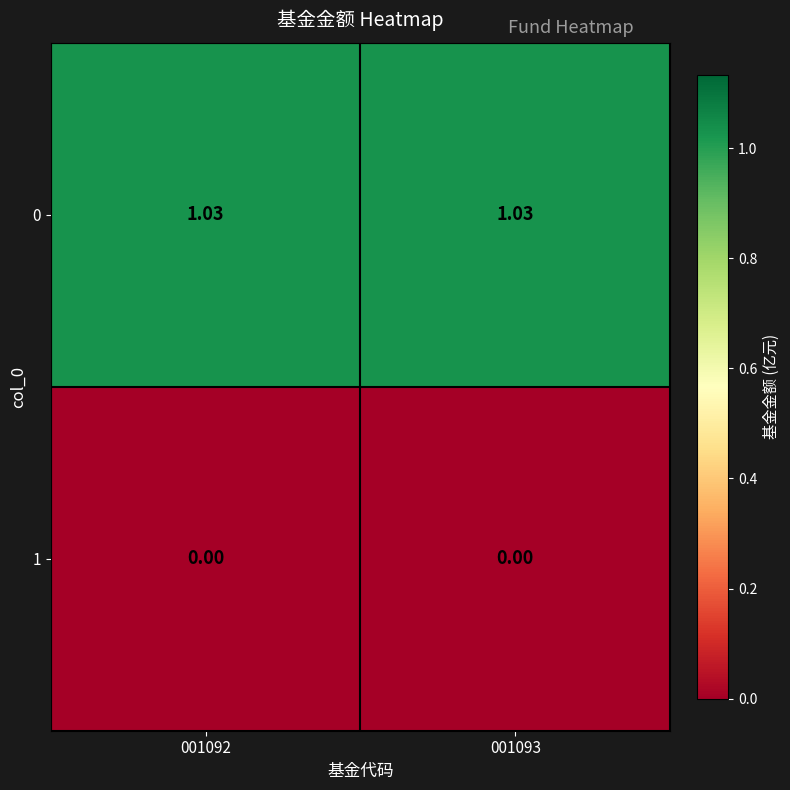

Reading right to left, what are all the values shown in this chart?

0: 001093=1.0	001092=1.0
1: 001093=0.0	001092=0.0